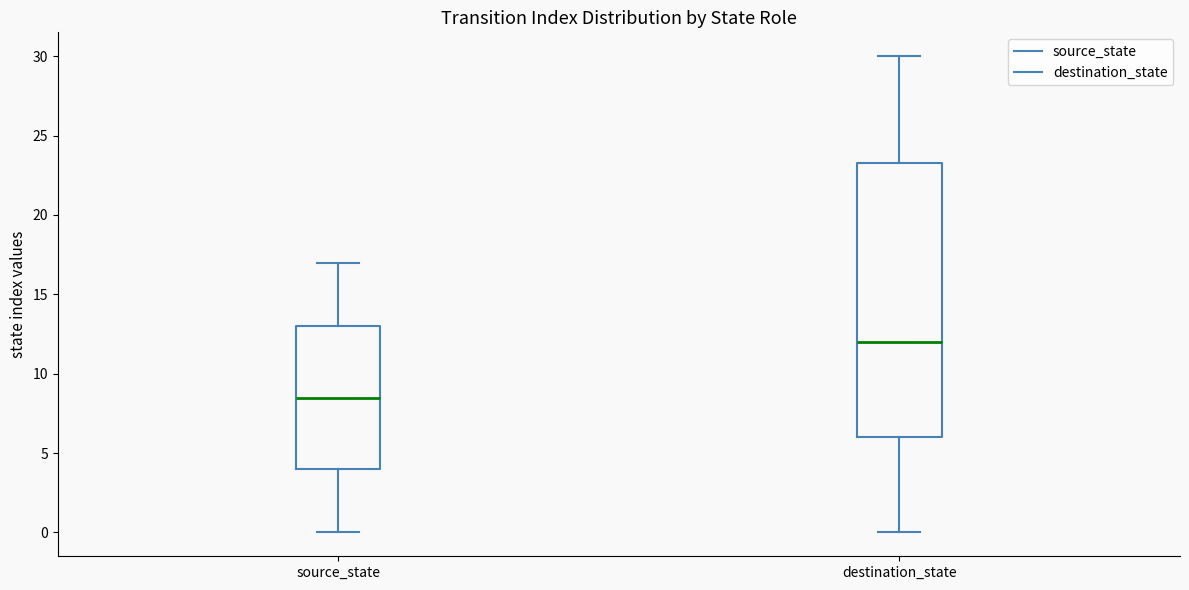

Reading left to right, transcribe this box plot: for each box, give where its median line is, the range the box spans, and where its two whiskers end, as read against the y-axis. The values are not printed on the chart, so give them approximately, as read against the axis.

source_state: median 8.5, box 4.0 to 13.0, whiskers 0.0 to 17.0
destination_state: median 12.0, box 6.0 to 23.5, whiskers 0.0 to 30.0